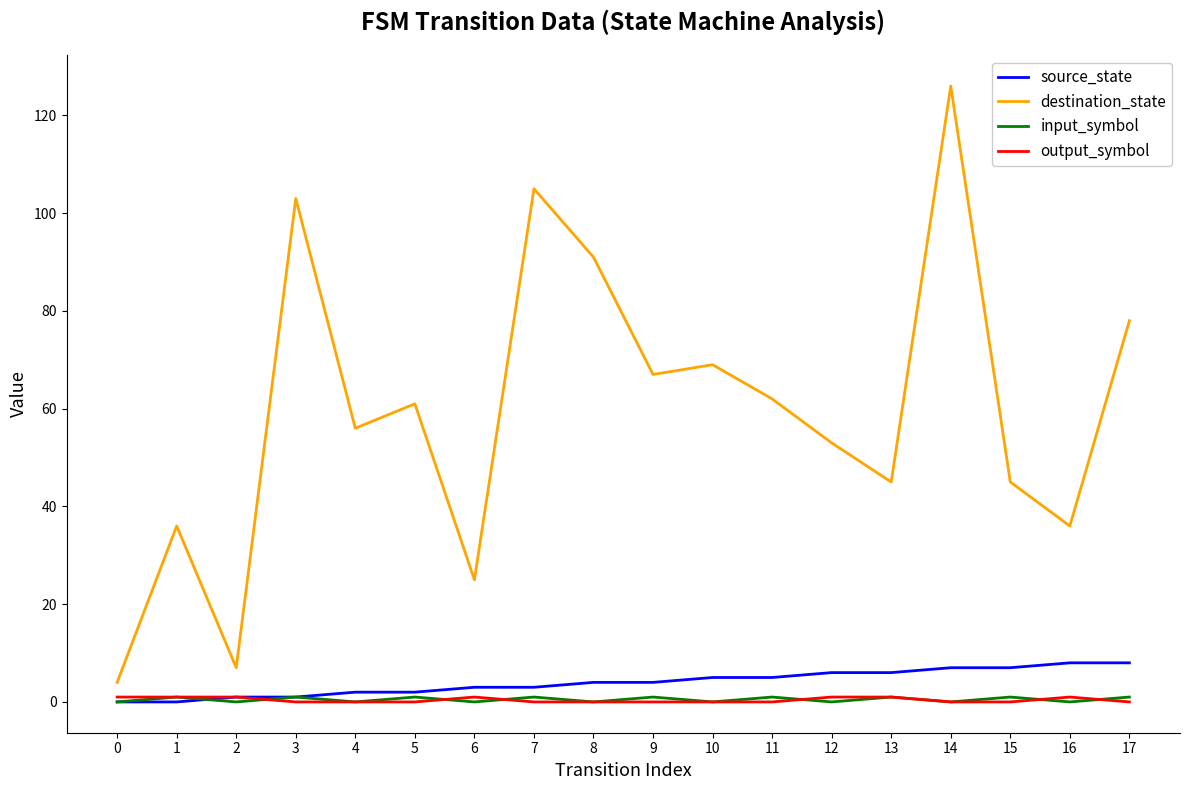

Is it true that source_state equals 1 at 3?

True